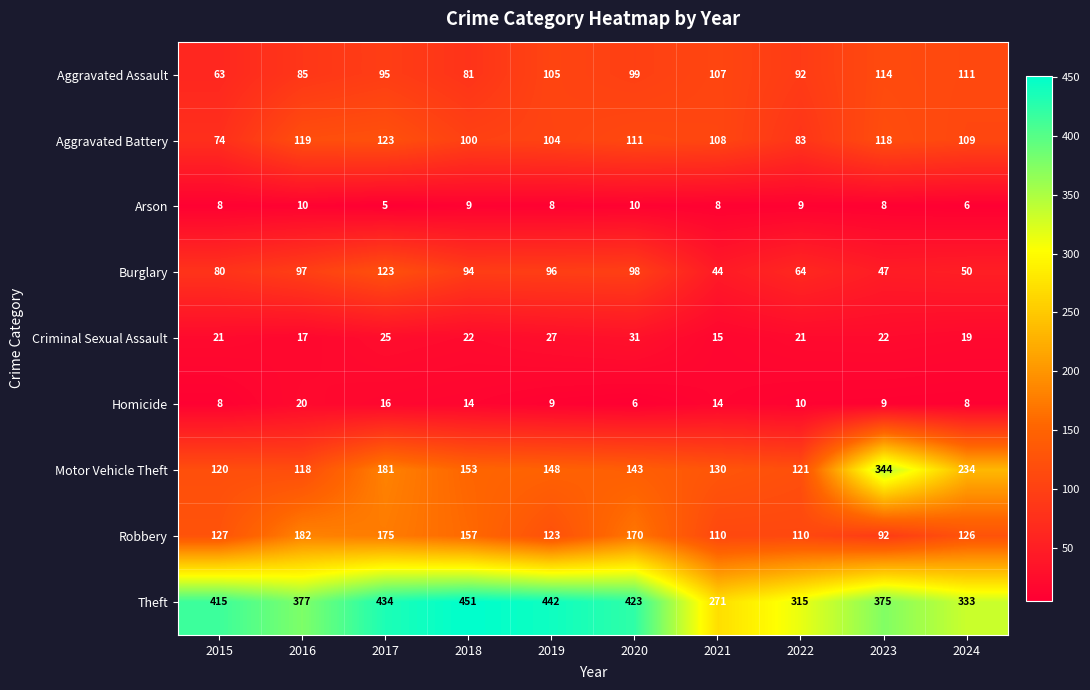

Where does the Aggravated Battery series first go above 109?

2016